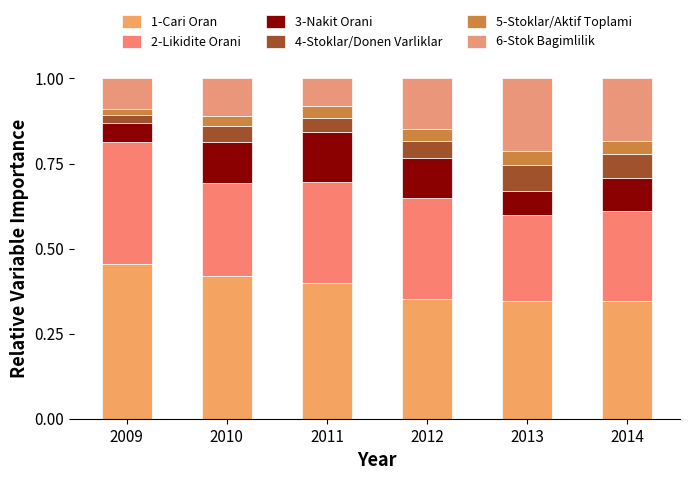

How many bars are there in total?

6